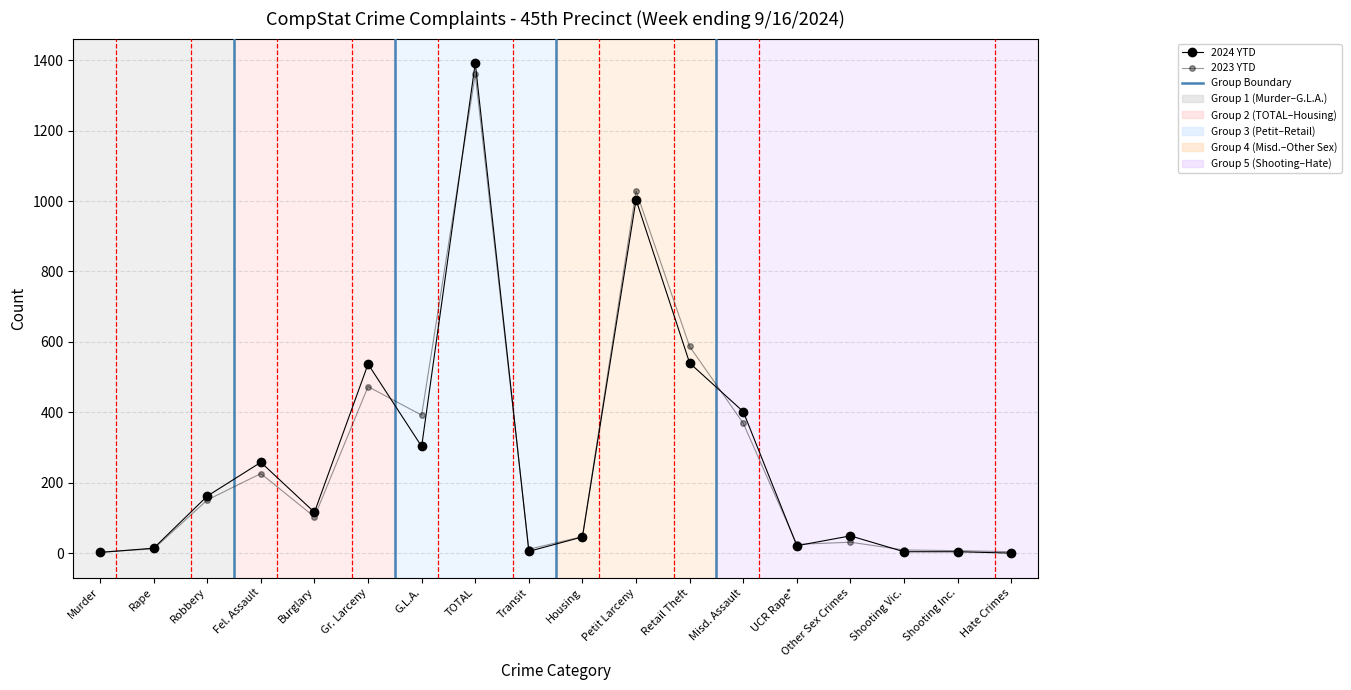

How many data points in 2023 YTD are less than 103?

9